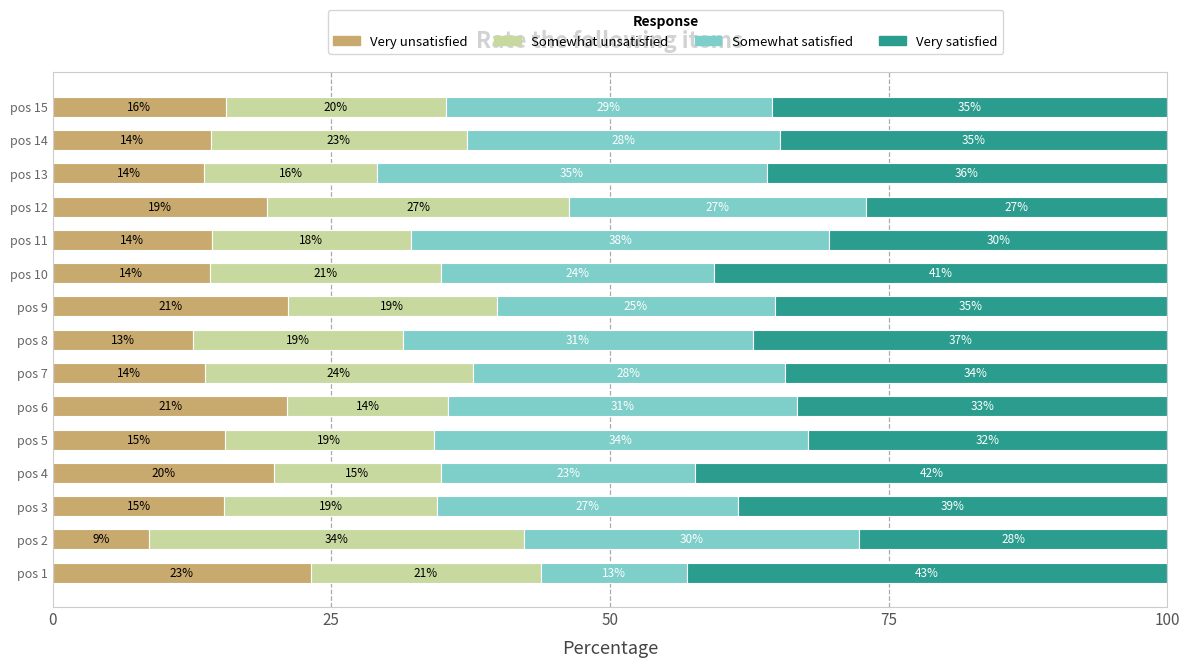

What is the total value across all series at pos 14?

100.0